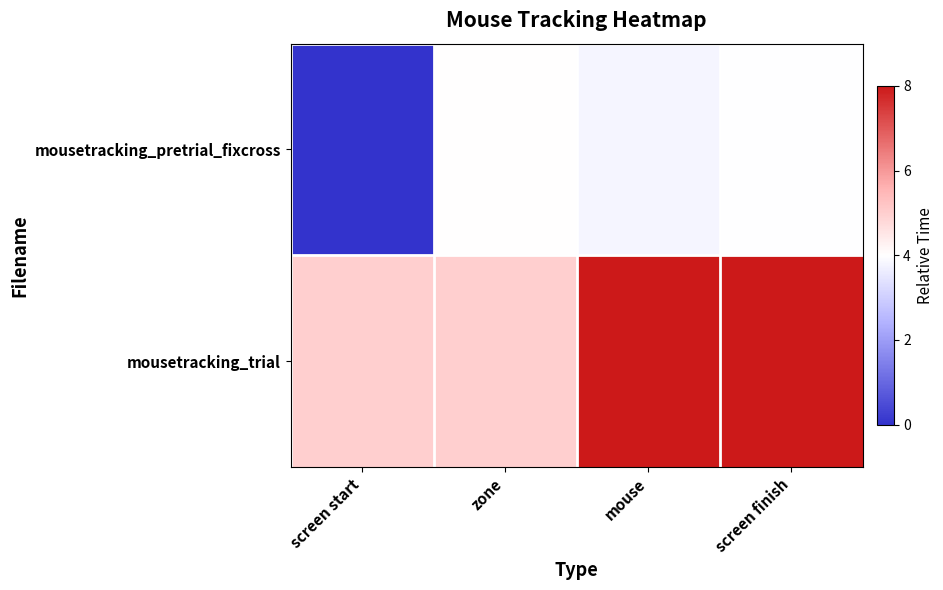

Reading right to left, extract all data points from this chart.

mousetracking_pretrial_fixcross: screen finish=4.0	mouse=3.8	zone=4.0	screen start=0.0
mousetracking_trial: screen finish=8.0	mouse=8.0	zone=5.0	screen start=5.0